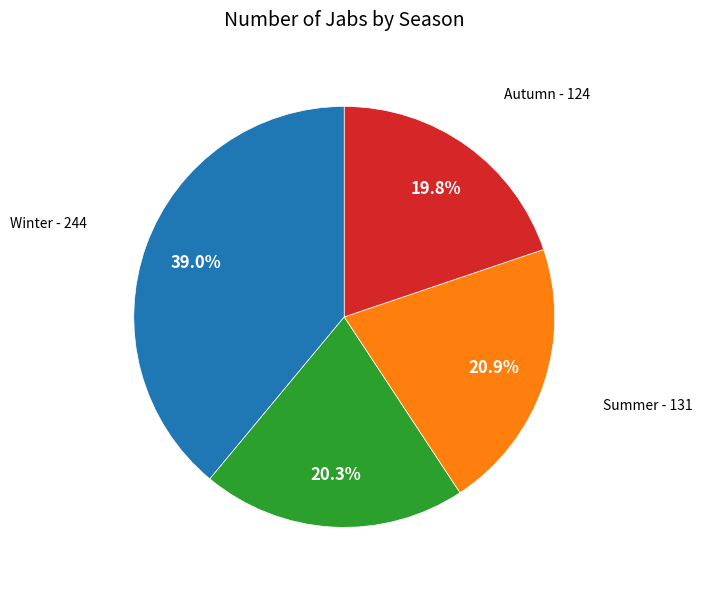

How many slices are in this pie chart?

4